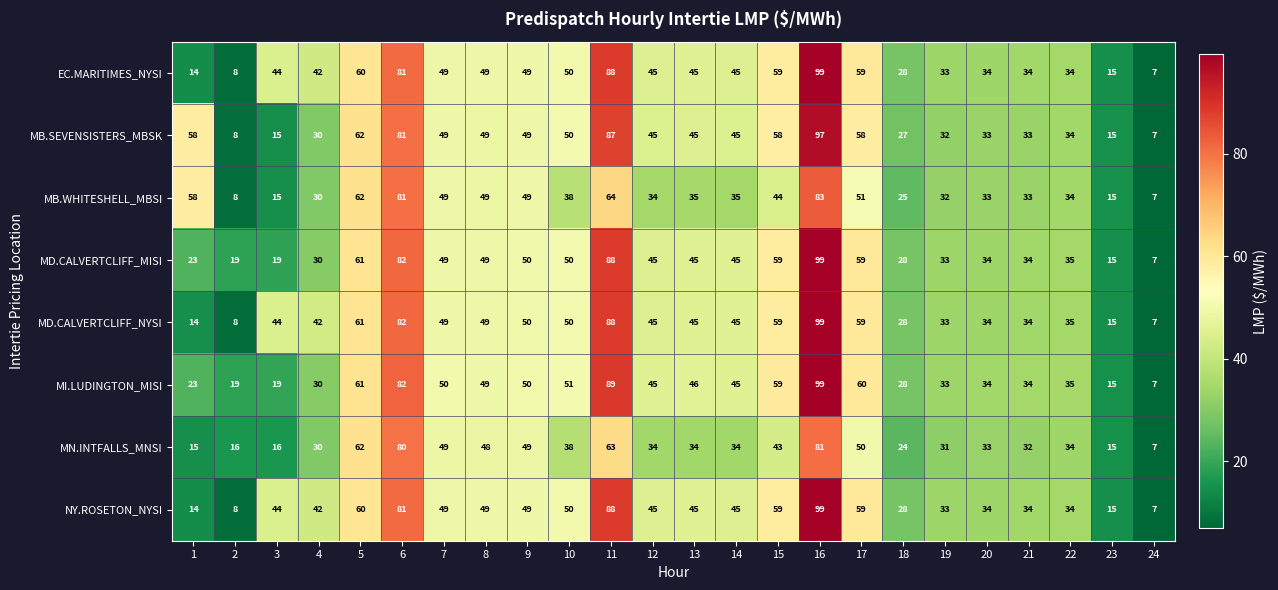

What is the average value of the MD.CALVERTCLIFF_NYSI series?

45